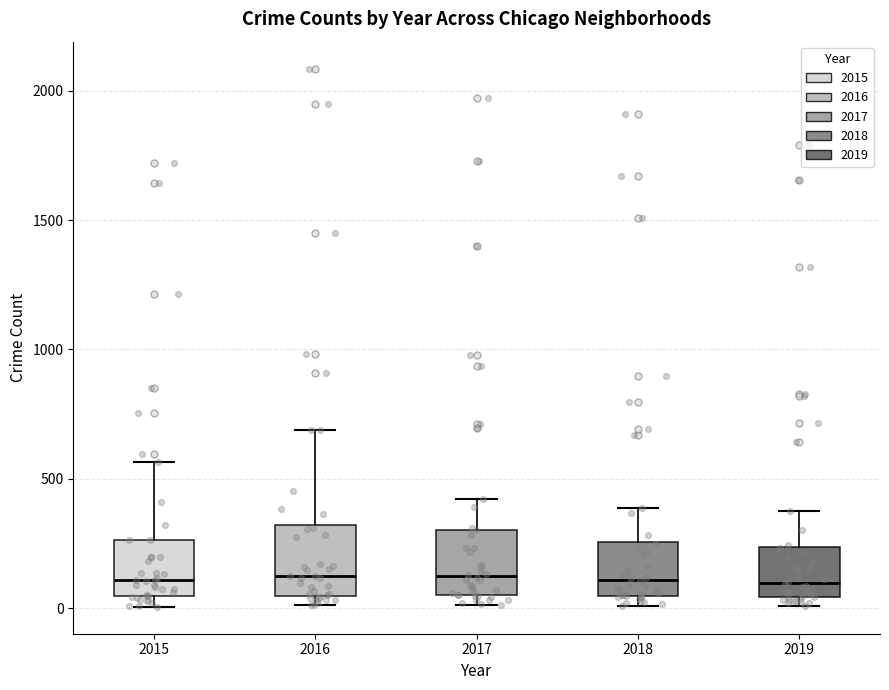

Where is the lower edge of the box at x = 2018 on the y-axis? The values are not printed on the chart, so give them approximately, as read against the axis.

50